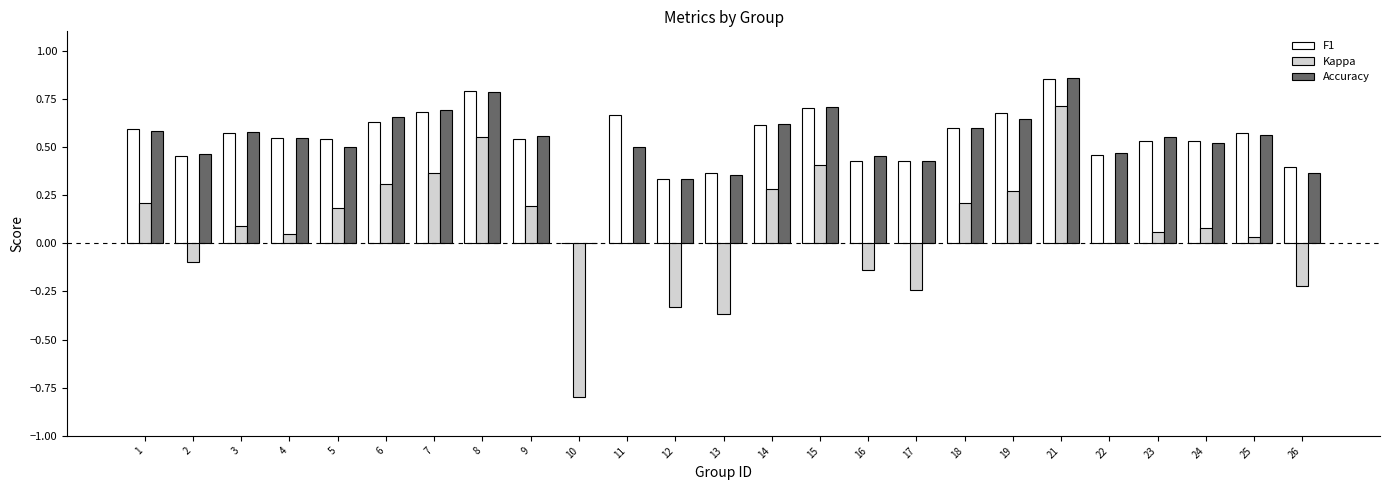

At which category is the sum across all series the highest?

21